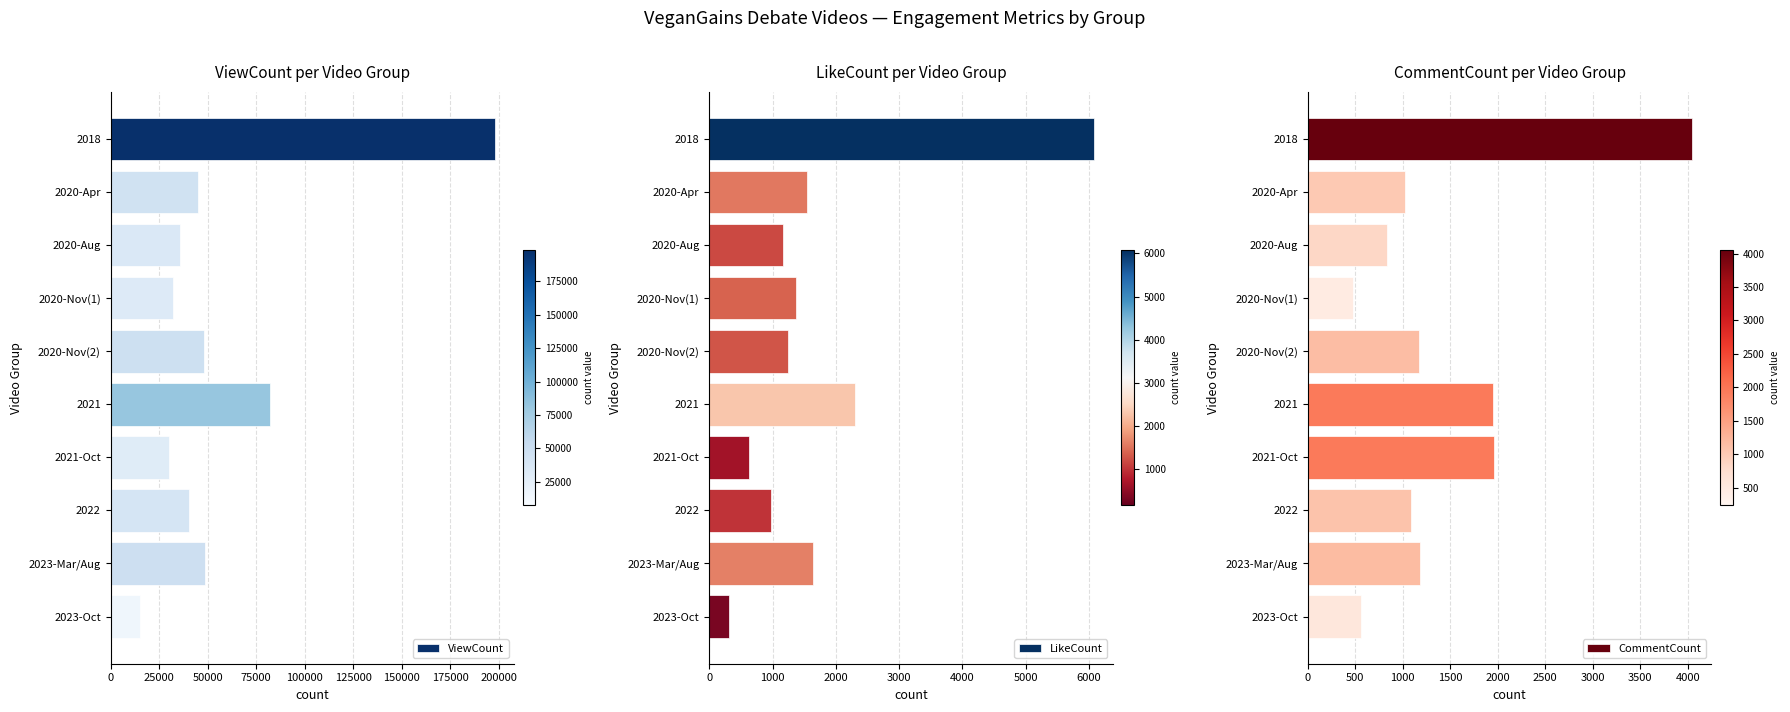

Is it true that LikeCount equals 2139 at 2020-Nov(1)?

False